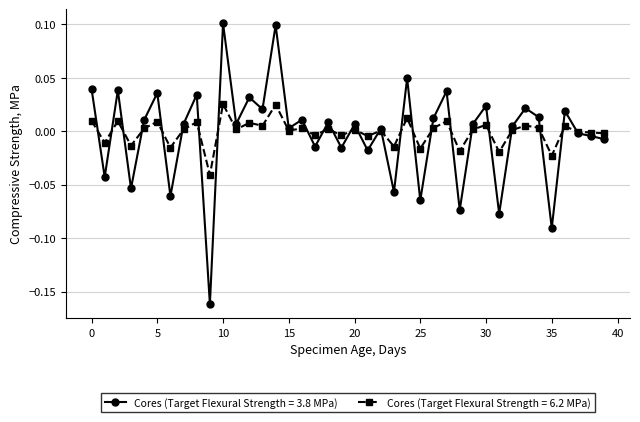

List the series in order of their peak value, highest first.

Cores (Target Flexural Strength = 3.8 MPa), Cores (Target Flexural Strength = 6.2 MPa)